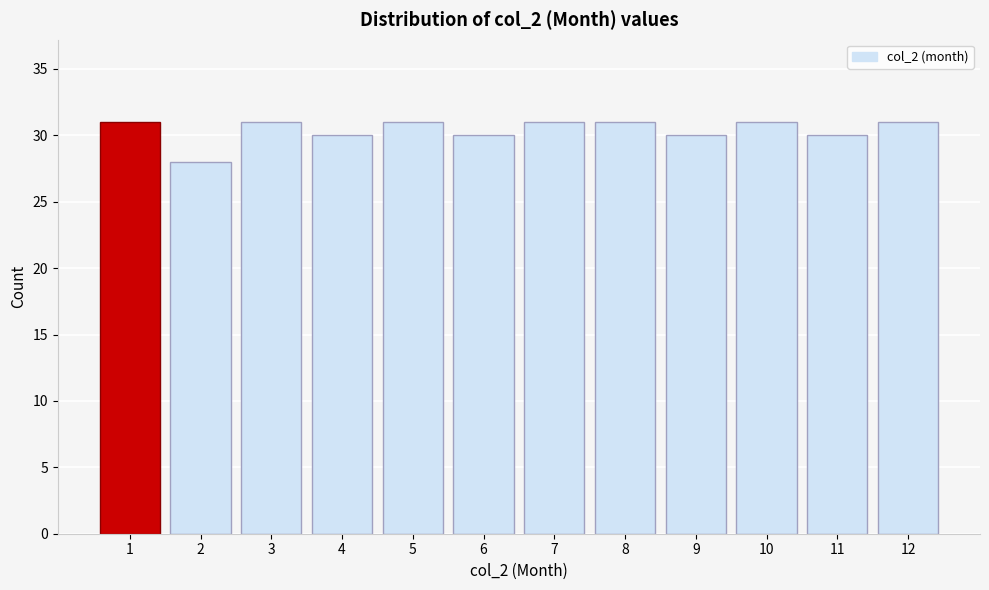

Reading left to right, transcribe this chart: for each bar, give the range it covers on the x-axis and its height. The values are not printed on the chart, so give them approximately, as read against the axis.

0.5 to 1.5: 31
1.5 to 2.5: 28
2.5 to 3.5: 31
3.5 to 4.5: 30
4.5 to 5.5: 31
5.5 to 6.5: 30
6.5 to 7.5: 31
7.5 to 8.5: 31
8.5 to 9.5: 30
9.5 to 10.5: 31
10.5 to 11.5: 30
11.5 to 12.5: 31